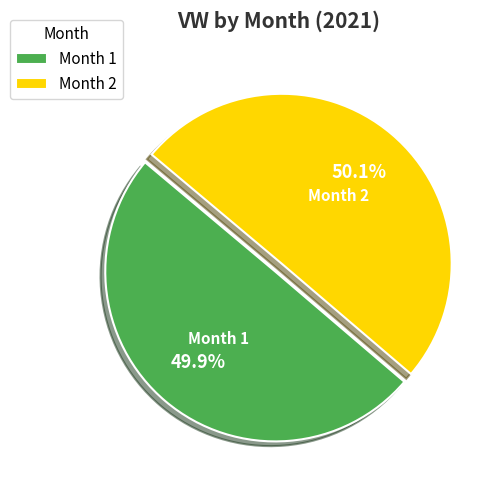

What portion of the pie excludes Month 2?

49.9%